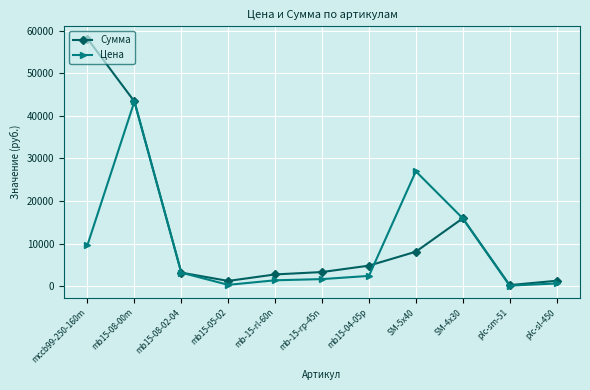

What are all the series names shown in the legend?

Сумма, Цена